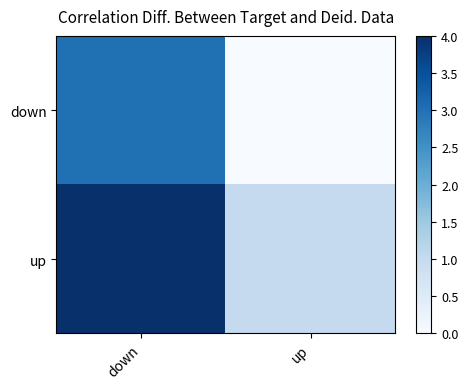

Reading right to left, list all the values displayed in this chart.

down: up=0	down=3
up: up=1	down=4